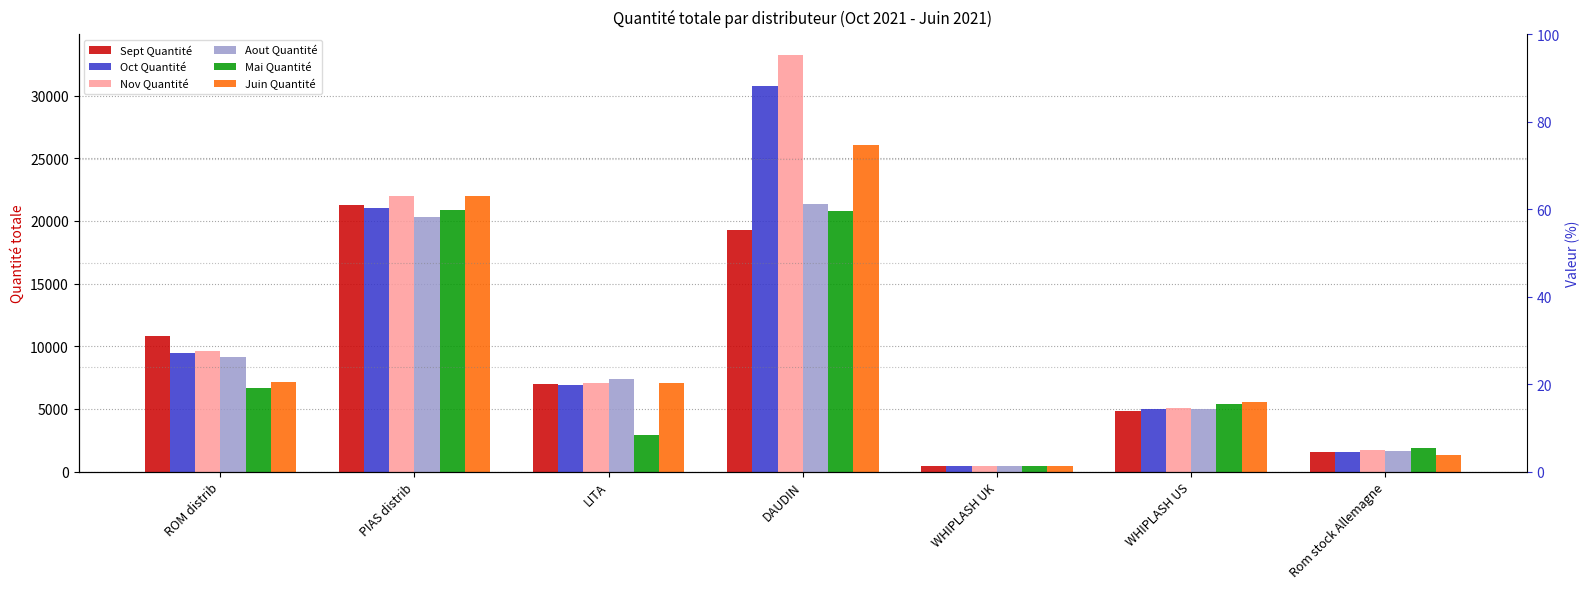

Which category has the highest value in the Mai Quantité series?

PIAS distrib